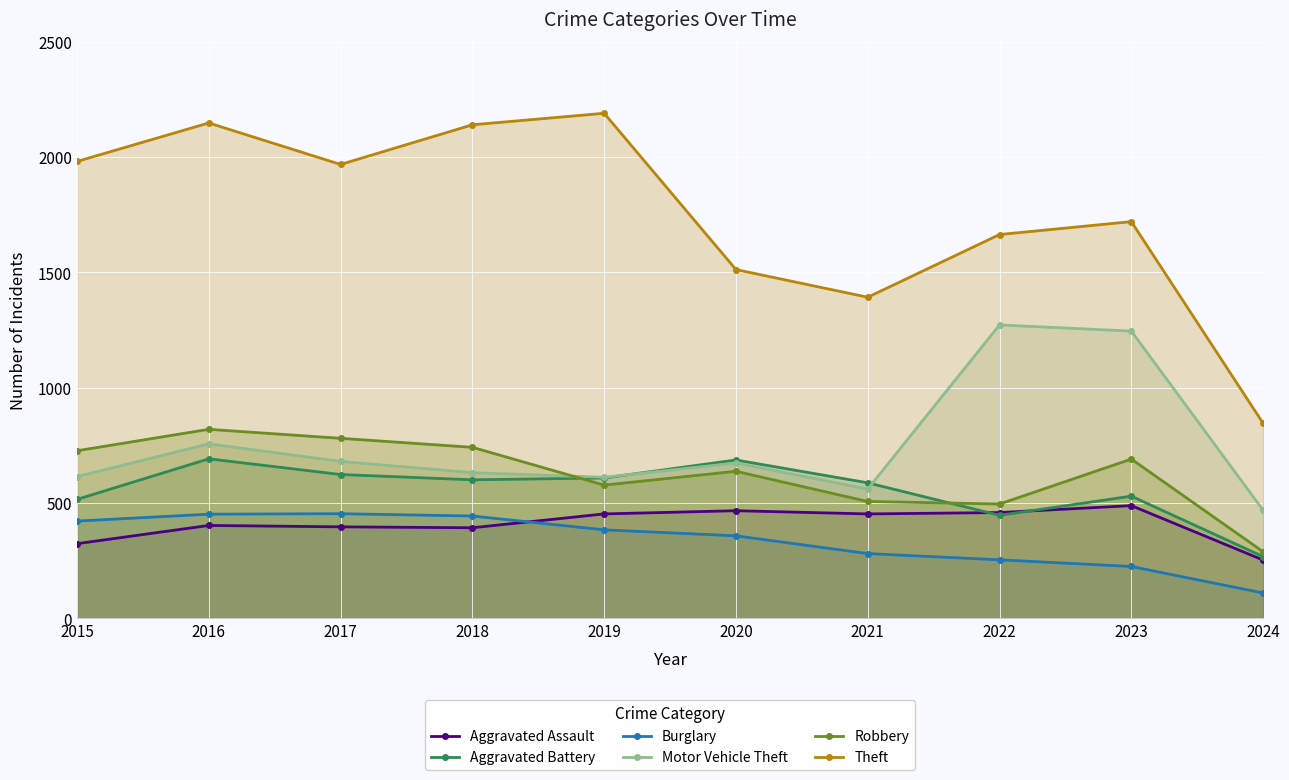

How many lines are shown in the chart?

6